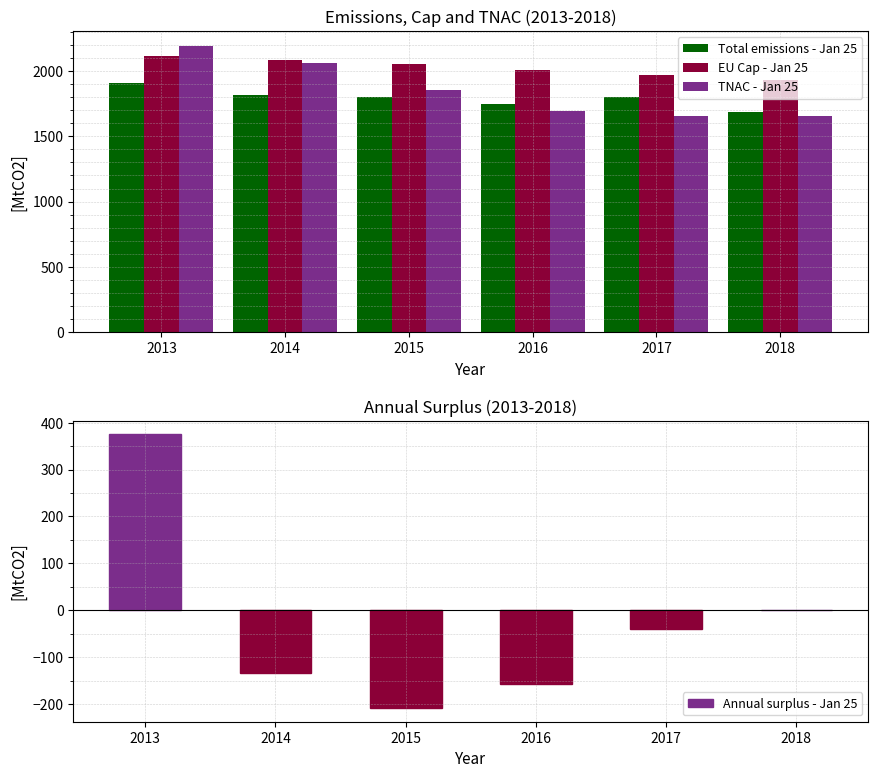

What is the value of the TNAC - Jan 25 bar at the 1st from the left?

2195.3